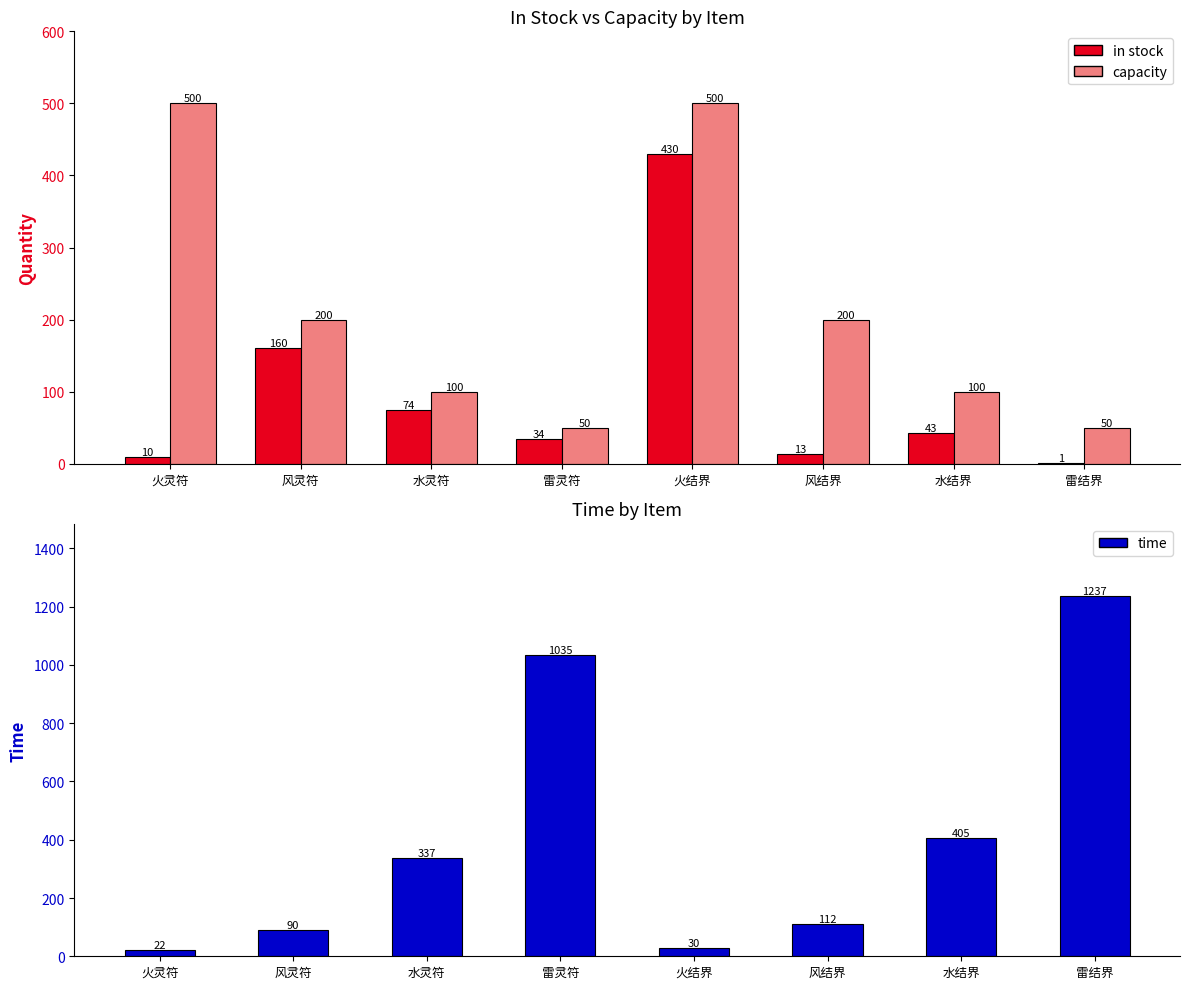

What is the smallest value displayed?

1